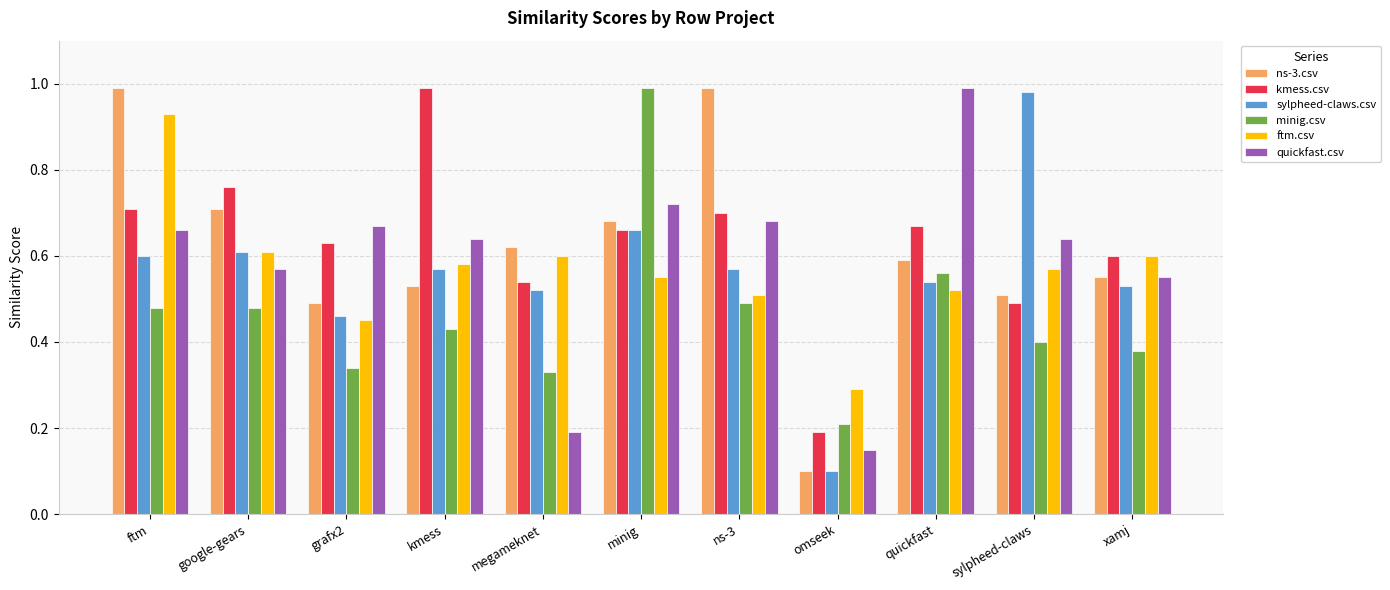

What position from the right is minig?

6